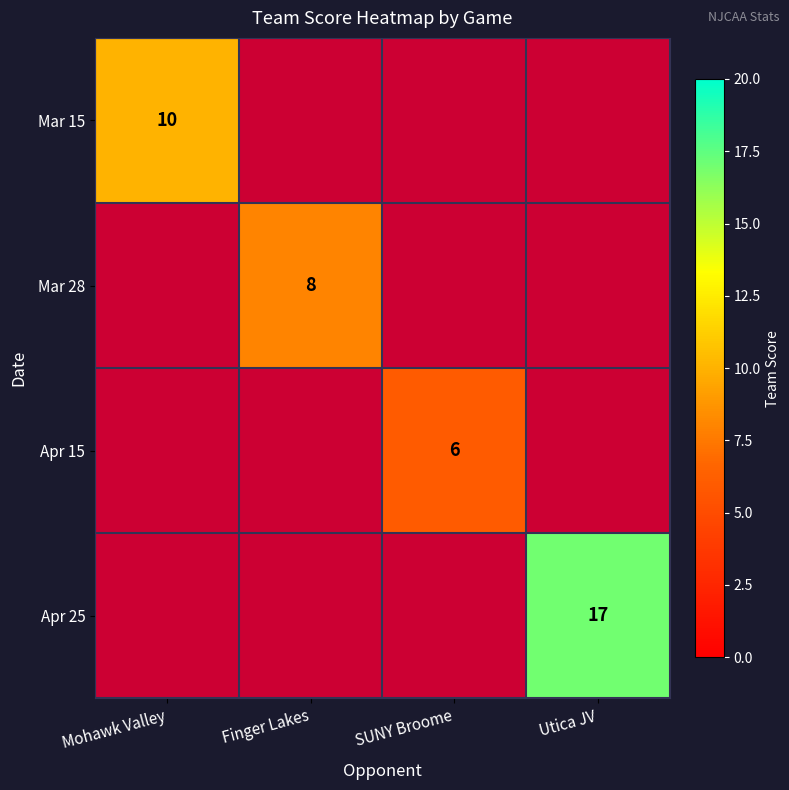

At how many categories does at least one series exceed 15?

1